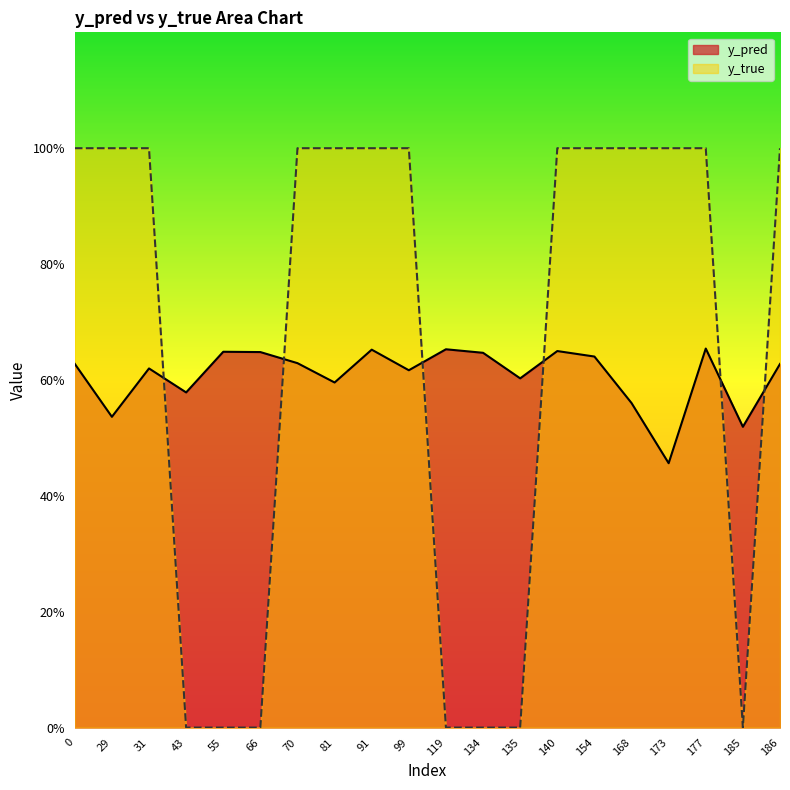

List the series in order of their peak value, highest first.

y_true, y_pred